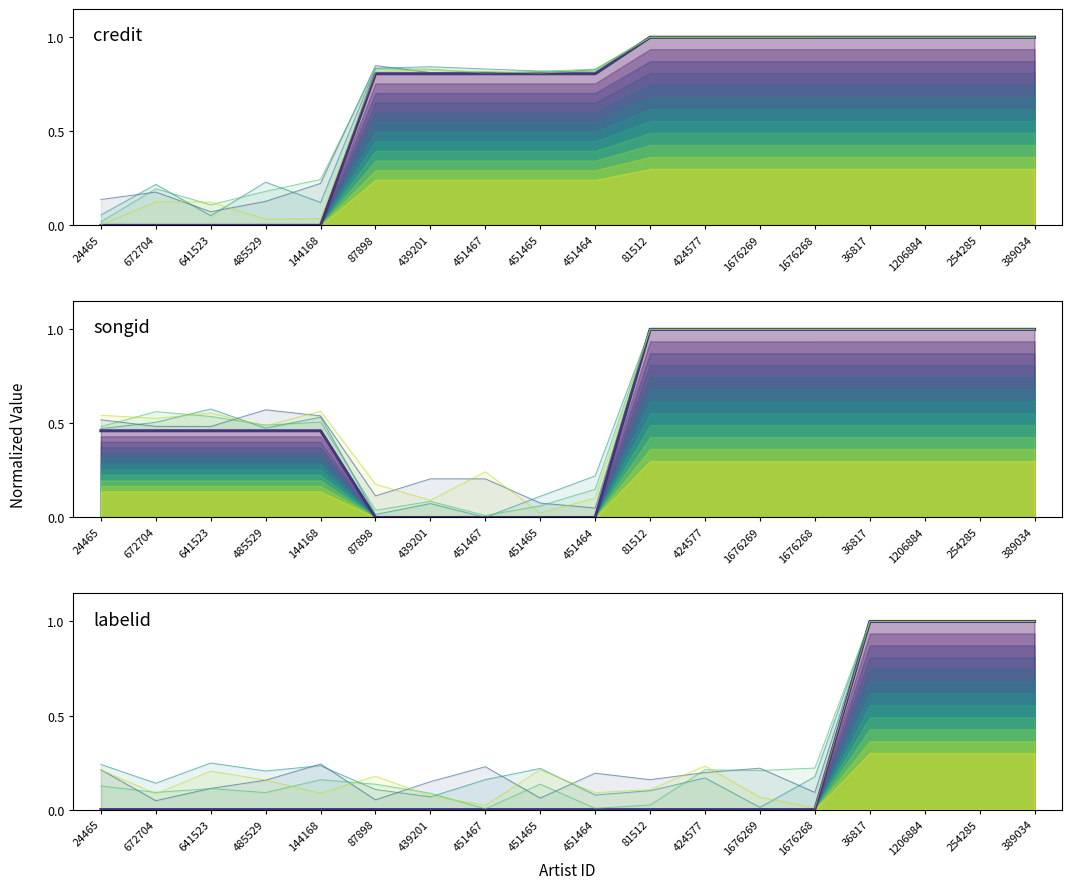

Which series ends up on top after the final intersection of credit (main) and songid (main)?

songid (main)